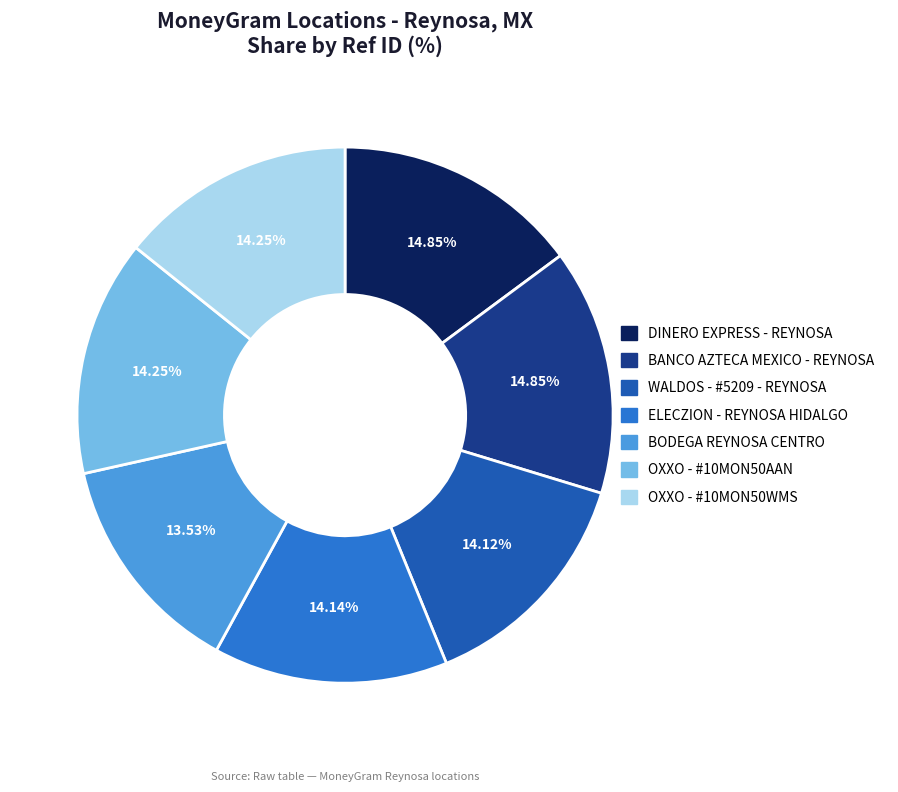

What is the smallest slice in the pie chart?

BODEGA REYNOSA CENTRO